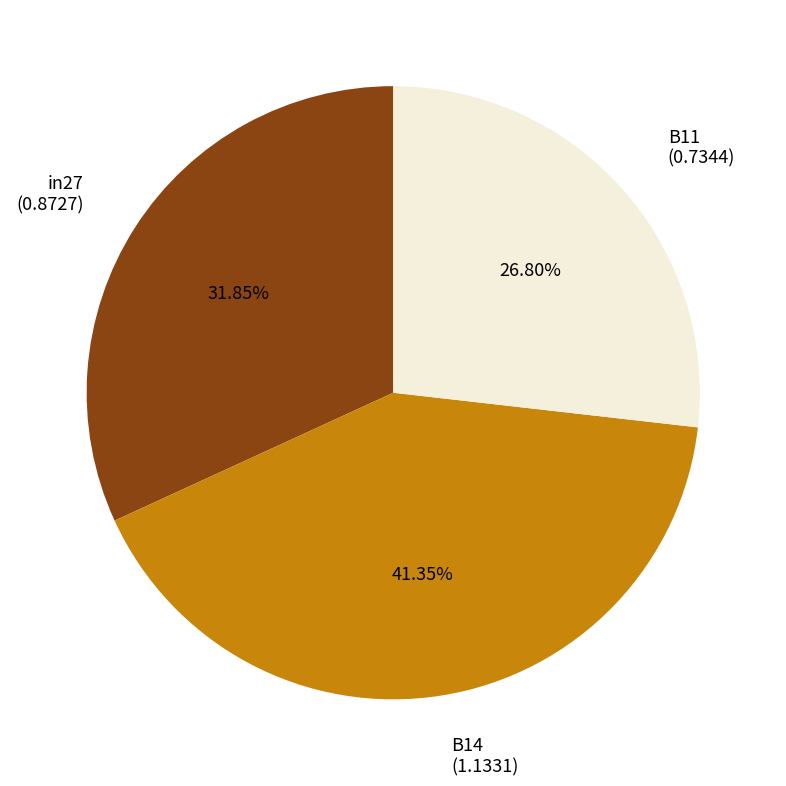

How many segments does this pie chart have?

3